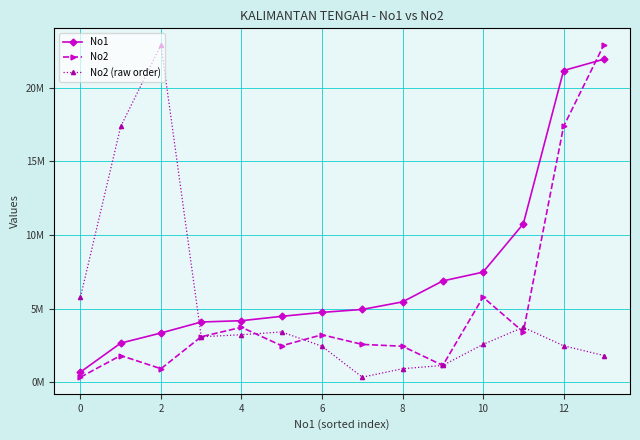

What is the average value of the No2 series?

5097711